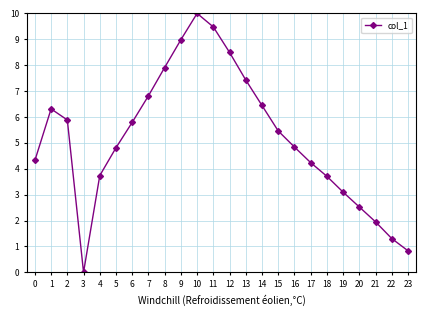

What is the sum of the values at 0 and 23?

5.1